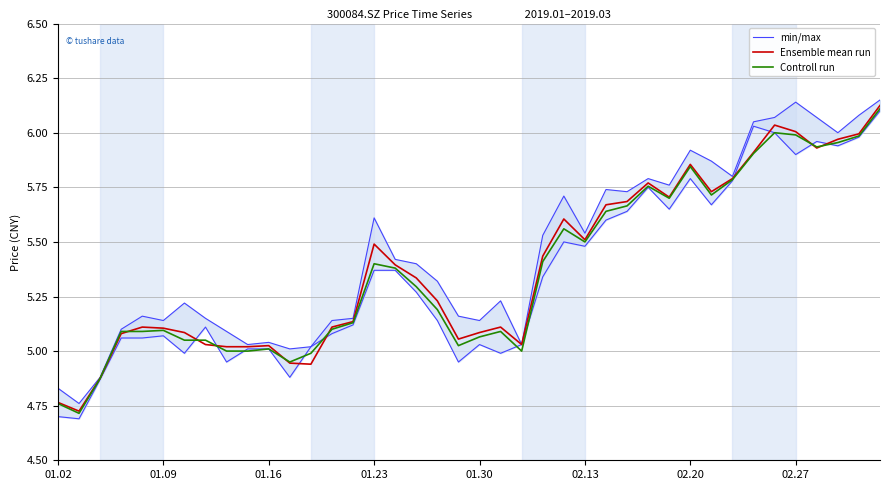

True or false: Ensemble mean run has a value of 5.1 at 01.30.

True